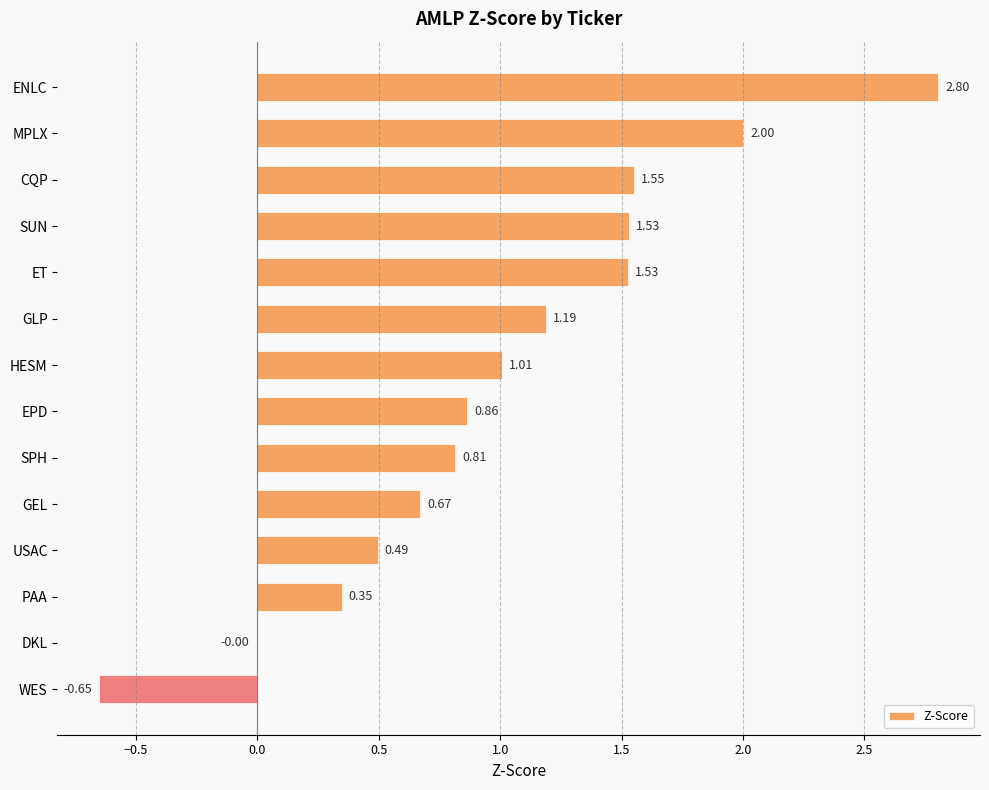

Which has a higher value, SUN or GLP?

SUN